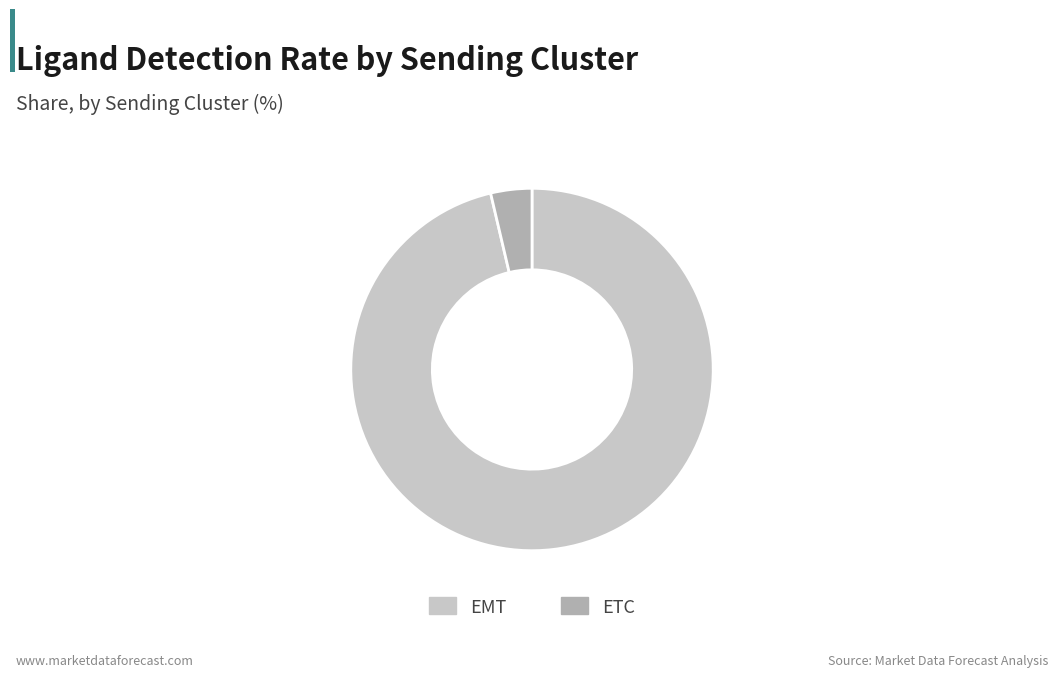

Is it true that ETC is 4% of the pie?

True